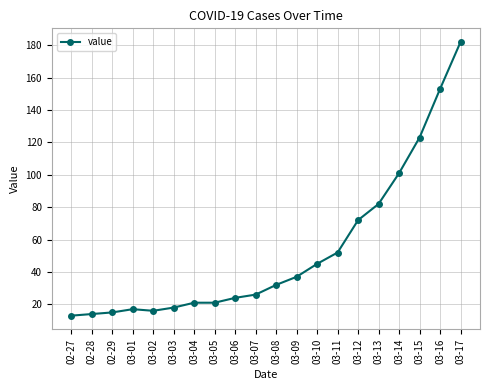

Approximately how many times larger is the value at 03-12 compared to 02-27?

5.5